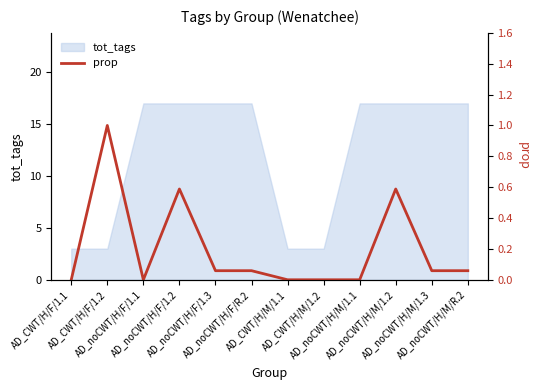

What is the minimum value for tot_tags?

3